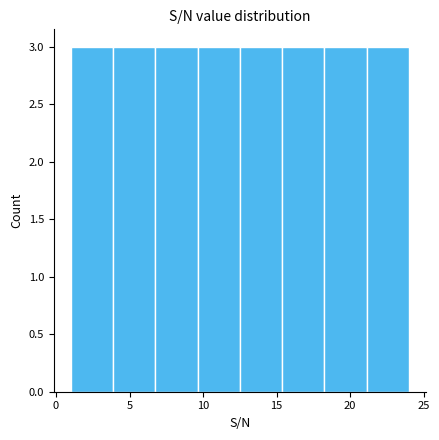

How tall is the bar that spans 1.0 to 4.0 on the x-axis? Neither the bar edges nor the heights are printed on the chart, so give them approximately, as read against the axes.

3